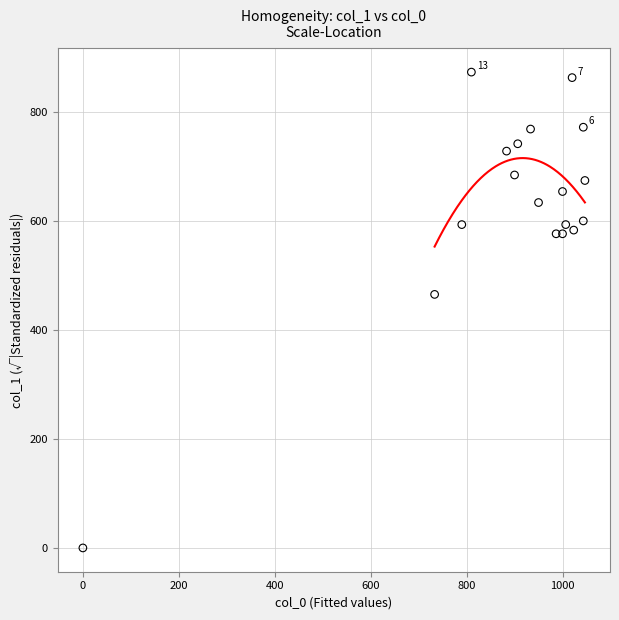

What Y value in the scatter plot is closest to 437?

465.8